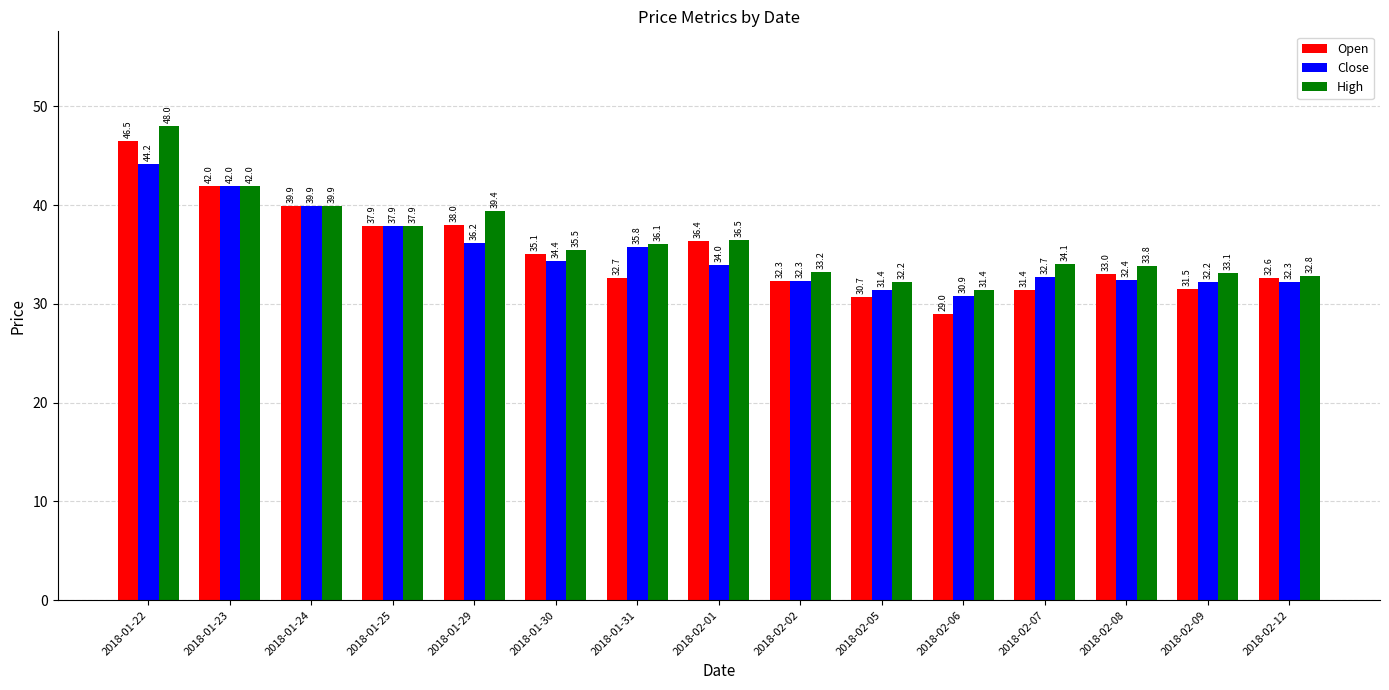

Reading left to right, what are all the values shown in this chart?

Open: 2018-01-22=46.5	2018-01-23=42.0	2018-01-24=39.9	2018-01-25=37.9	2018-01-29=38.0	2018-01-30=35.1	2018-01-31=32.7	2018-02-01=36.4	2018-02-02=32.3	2018-02-05=30.7	2018-02-06=29.0	2018-02-07=31.4	2018-02-08=33.0	2018-02-09=31.5	2018-02-12=32.6
Close: 2018-01-22=44.2	2018-01-23=42.0	2018-01-24=39.9	2018-01-25=37.9	2018-01-29=36.2	2018-01-30=34.4	2018-01-31=35.8	2018-02-01=34.0	2018-02-02=32.3	2018-02-05=31.4	2018-02-06=30.9	2018-02-07=32.7	2018-02-08=32.4	2018-02-09=32.2	2018-02-12=32.3
High: 2018-01-22=48.0	2018-01-23=42.0	2018-01-24=39.9	2018-01-25=37.9	2018-01-29=39.4	2018-01-30=35.5	2018-01-31=36.1	2018-02-01=36.5	2018-02-02=33.2	2018-02-05=32.2	2018-02-06=31.4	2018-02-07=34.1	2018-02-08=33.8	2018-02-09=33.1	2018-02-12=32.8